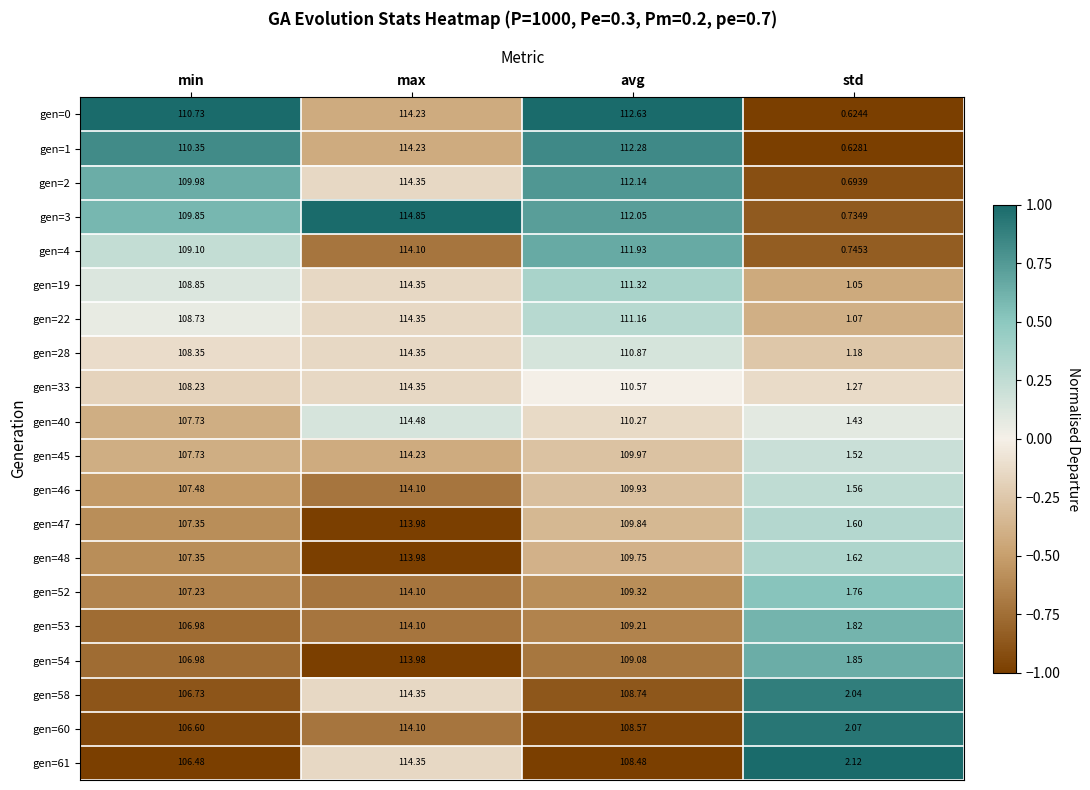

Where is gen=61 nearest to the value 58?

min